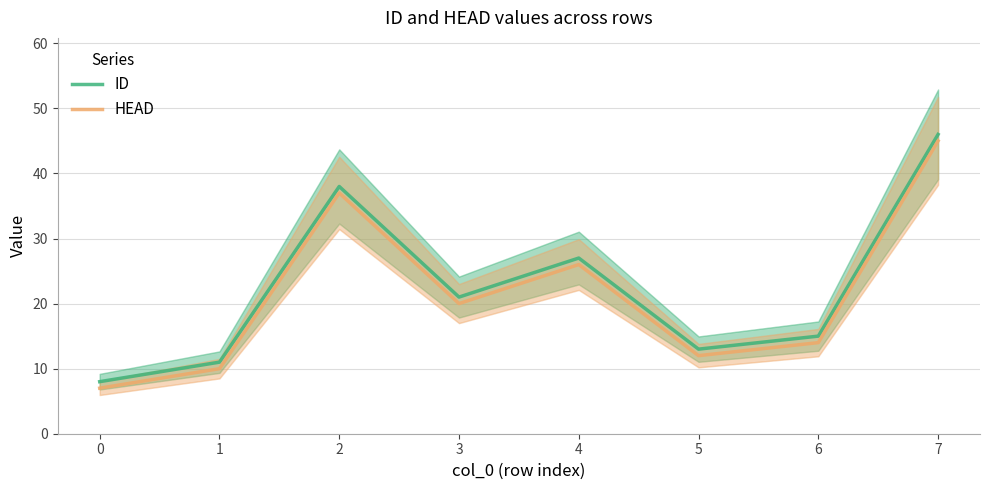

What is the highest value of the HEAD series?

45